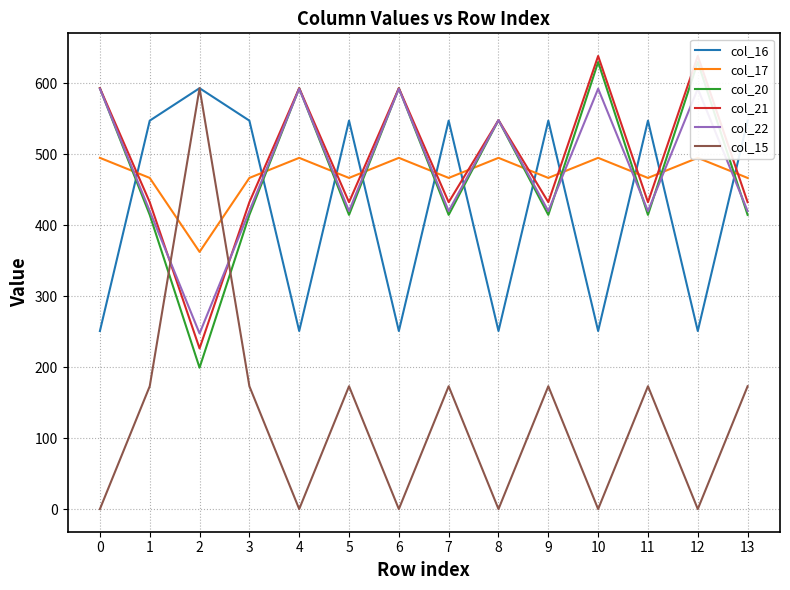

What is the difference between the maximum and minimum values in the col_22 series?

344.8